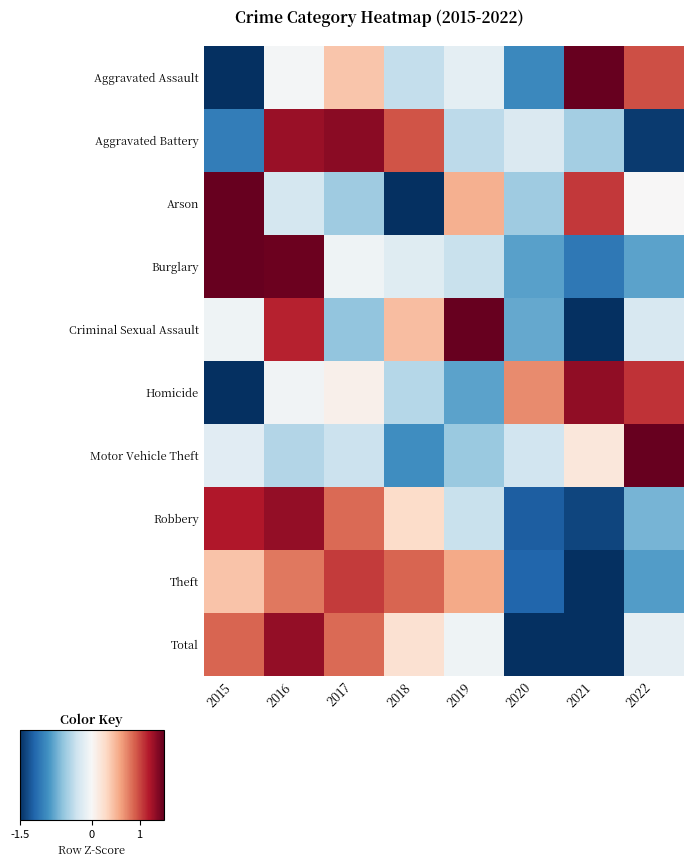

Reading left to right, transcribe all the data shown in this chart.

Aggravated Assault: 2015=-1.6	2016=-0.0	2017=0.4	2018=-0.4	2019=-0.1	2020=-1.0	2021=1.8	2022=1.0
Aggravated Battery: 2015=-1.0	2016=1.3	2017=1.4	2018=0.9	2019=-0.4	2020=-0.2	2021=-0.5	2022=-1.4
Arson: 2015=1.6	2016=-0.3	2017=-0.5	2018=-1.9	2019=0.5	2020=-0.5	2021=1.1	2022=0.0
Burglary: 2015=1.8	2016=1.5	2017=-0.1	2018=-0.2	2019=-0.3	2020=-0.8	2021=-1.1	2022=-0.8
Criminal Sexual Assault: 2015=-0.1	2016=1.2	2017=-0.6	2018=0.5	2019=1.7	2020=-0.8	2021=-1.6	2022=-0.2
Homicide: 2015=-1.9	2016=-0.0	2017=0.1	2018=-0.4	2019=-0.8	2020=0.7	2021=1.3	2022=1.1
Motor Vehicle Theft: 2015=-0.2	2016=-0.4	2017=-0.3	2018=-0.9	2019=-0.6	2020=-0.3	2021=0.2	2022=2.5
Robbery: 2015=1.2	2016=1.3	2017=0.8	2018=0.3	2019=-0.3	2020=-1.2	2021=-1.4	2022=-0.7
Theft: 2015=0.4	2016=0.8	2017=1.0	2018=0.9	2019=0.6	2020=-1.2	2021=-1.7	2022=-0.8
Total: 2015=0.9	2016=1.3	2017=0.8	2018=0.2	2019=-0.1	2020=-1.6	2021=-1.5	2022=-0.1